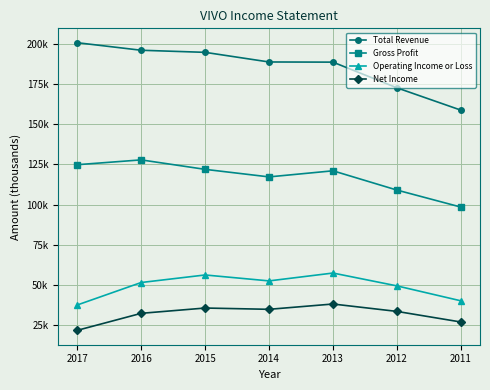

At how many categories does at least one series exceed 40930?

7